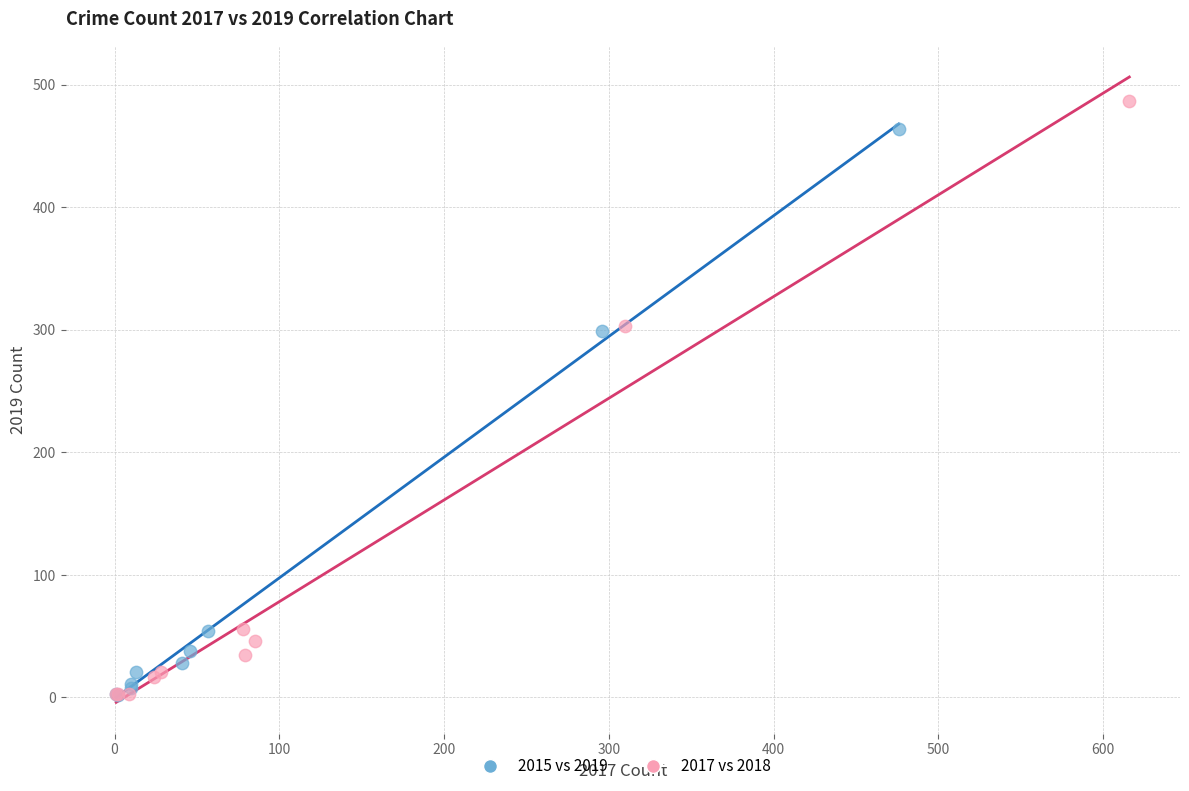

Which series has the widest spread of Y values?

2017 vs 2018